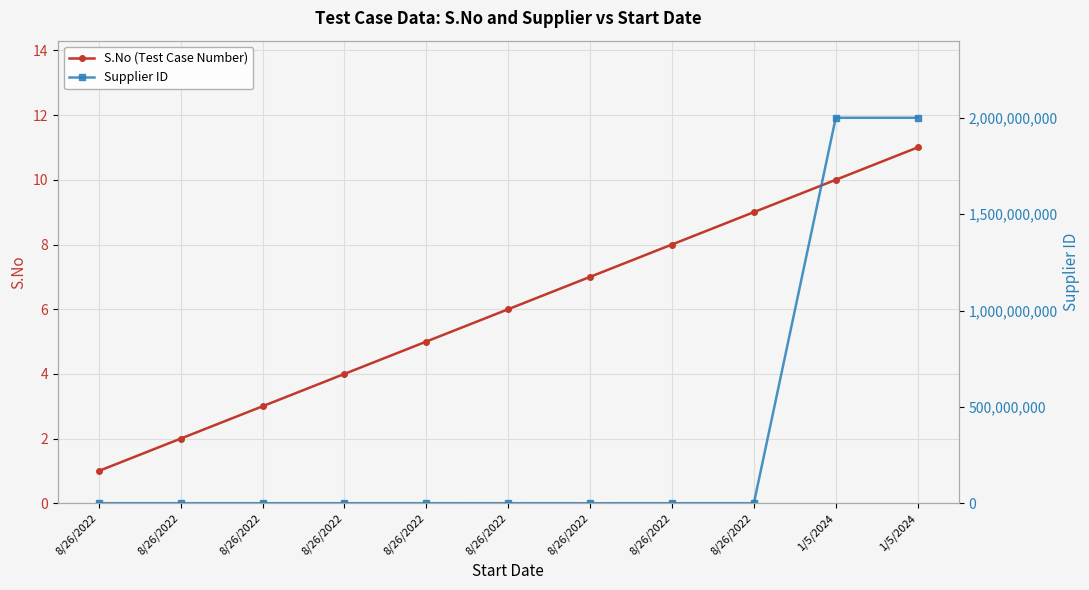

What is the sum of the Supplier ID values at 8/26/2022 and 8/26/2022?

1421428